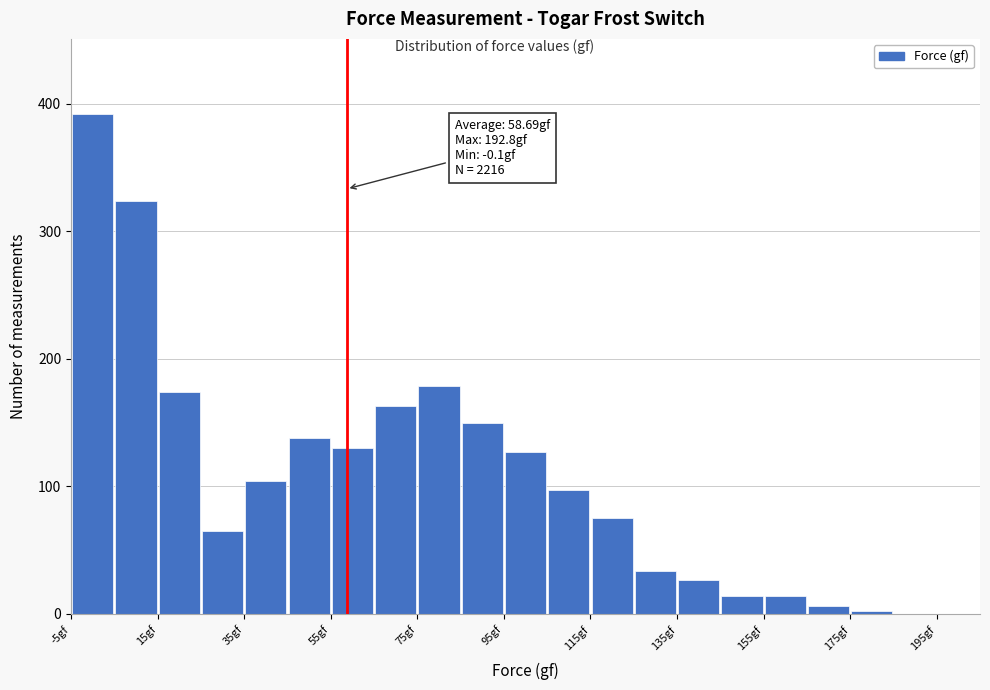

Which range on the x-axis has the tallest bar?

-5 to 5